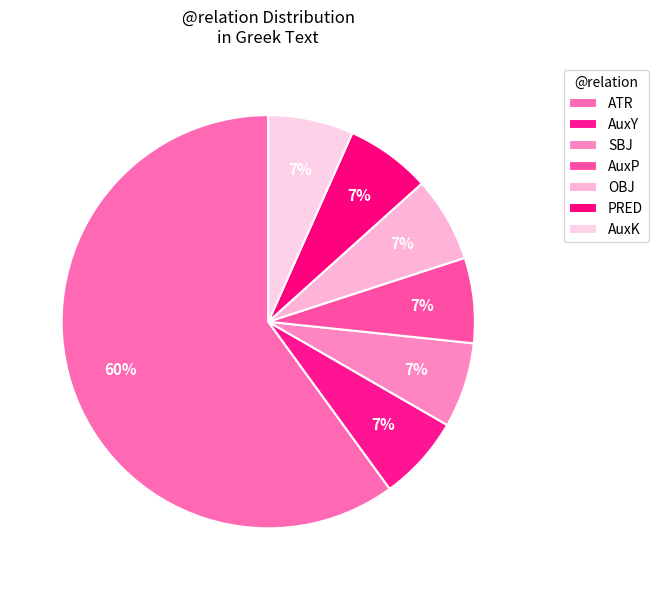

Is it true that SBJ is 1% of the pie?

False